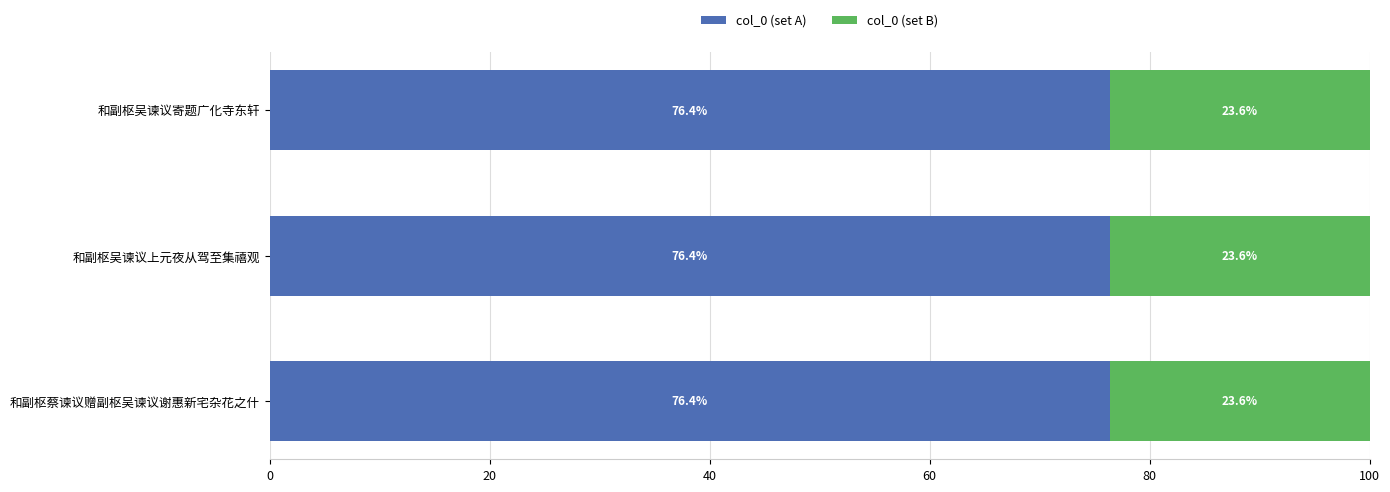

Is it true that col_0 (set A) equals 131.4 at 和副枢蔡谏议赠副枢吴谏议谢惠新宅杂花之什?

False